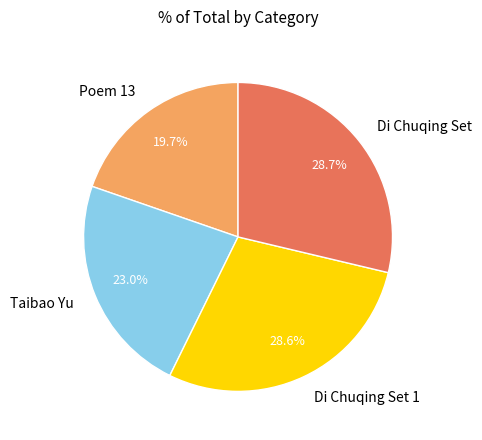

What percentage is NOT represented by Di Chuqing Set?

71.3%